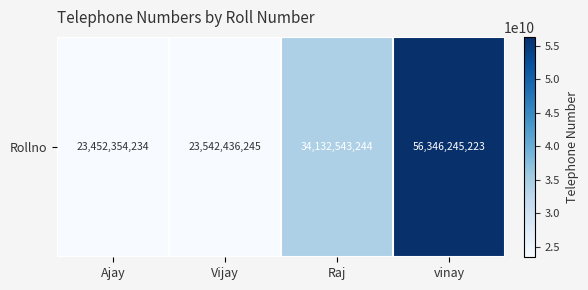

The value at Vijay is 23542436245. True or false?

True